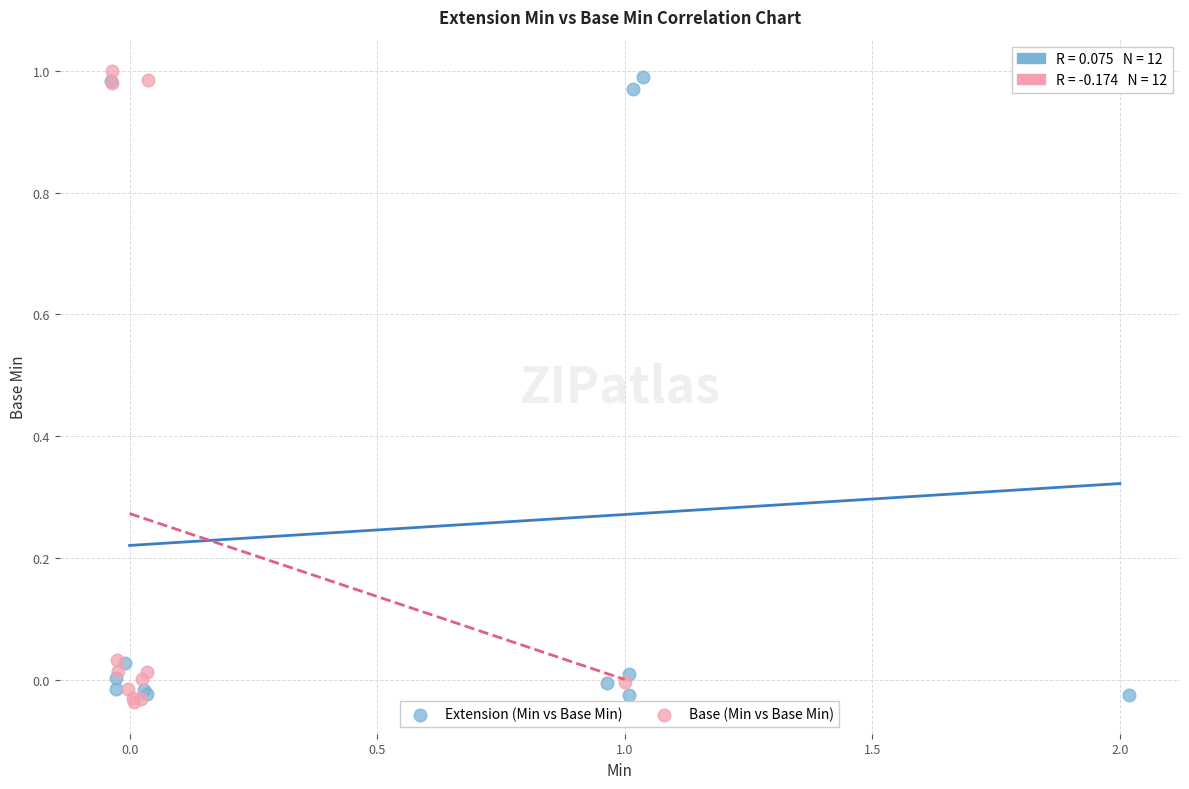

Which series has the largest Y range (max minus min)?

Base (Min vs Base Min)